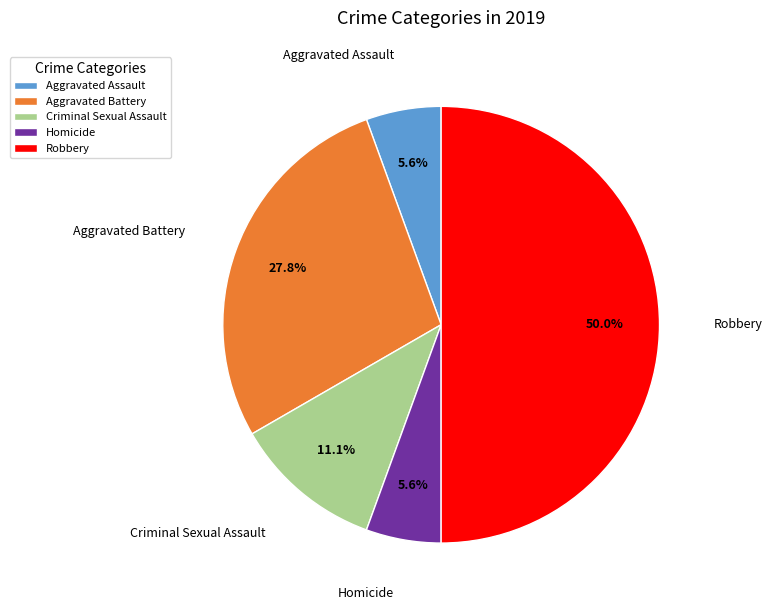

What percentage is the Criminal Sexual Assault slice, to the nearest percent?

11%